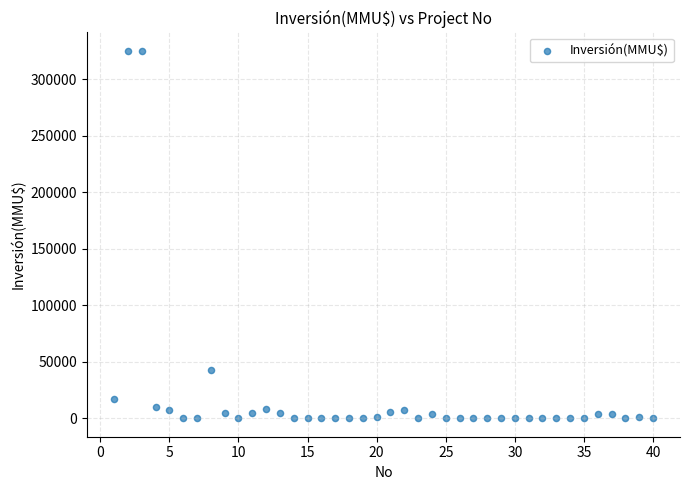

What Y value in the scatter plot is closest to 162500?

43000